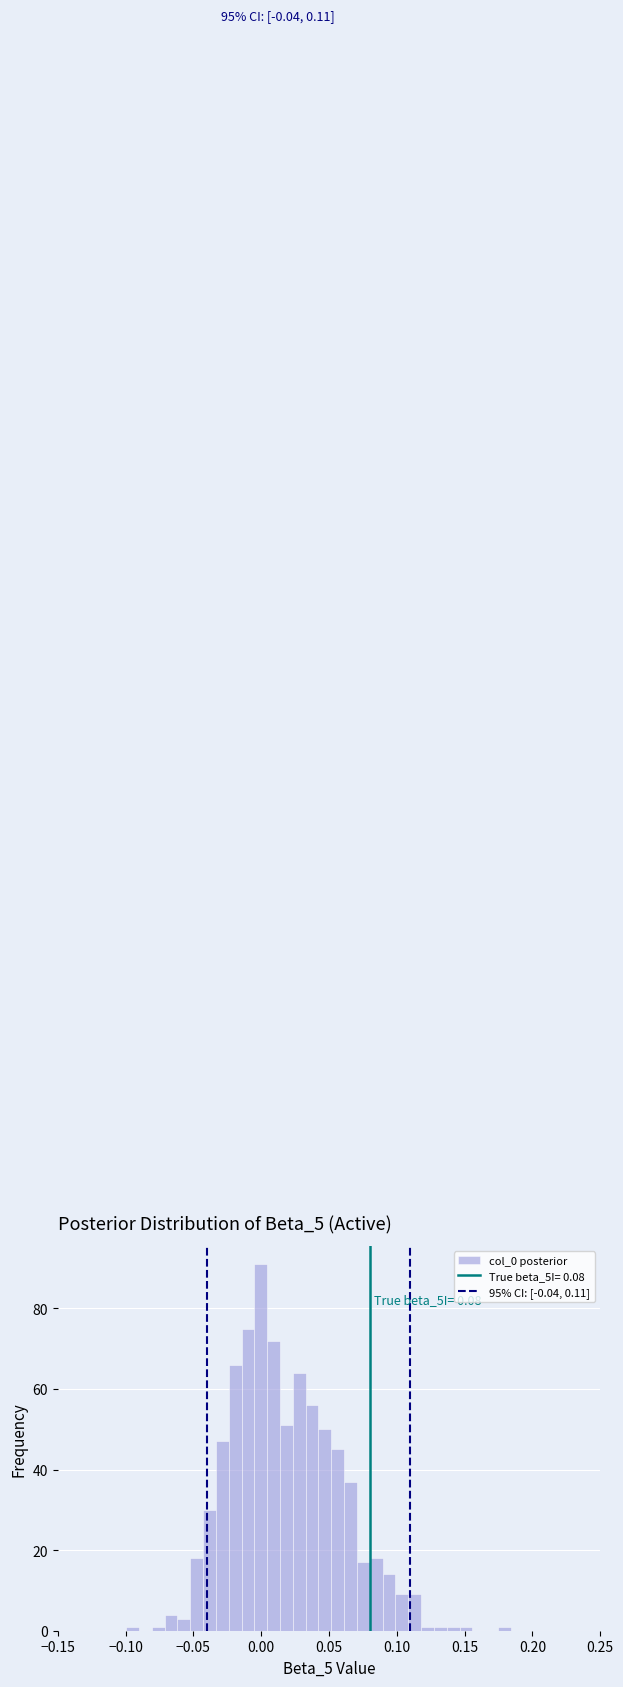

Read against the x-axis, roughly where is the centre of the tallest bar?

0.000